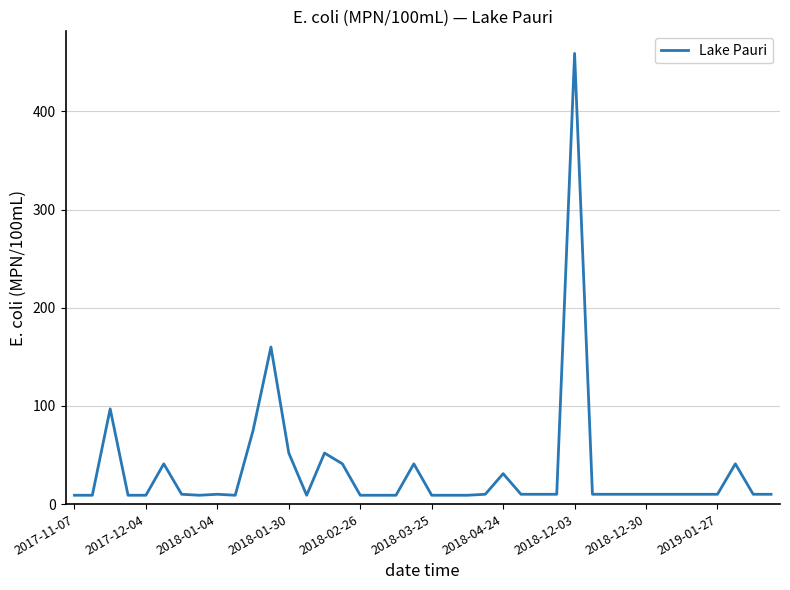

Does the chart display data point markers on the line(s)?

No